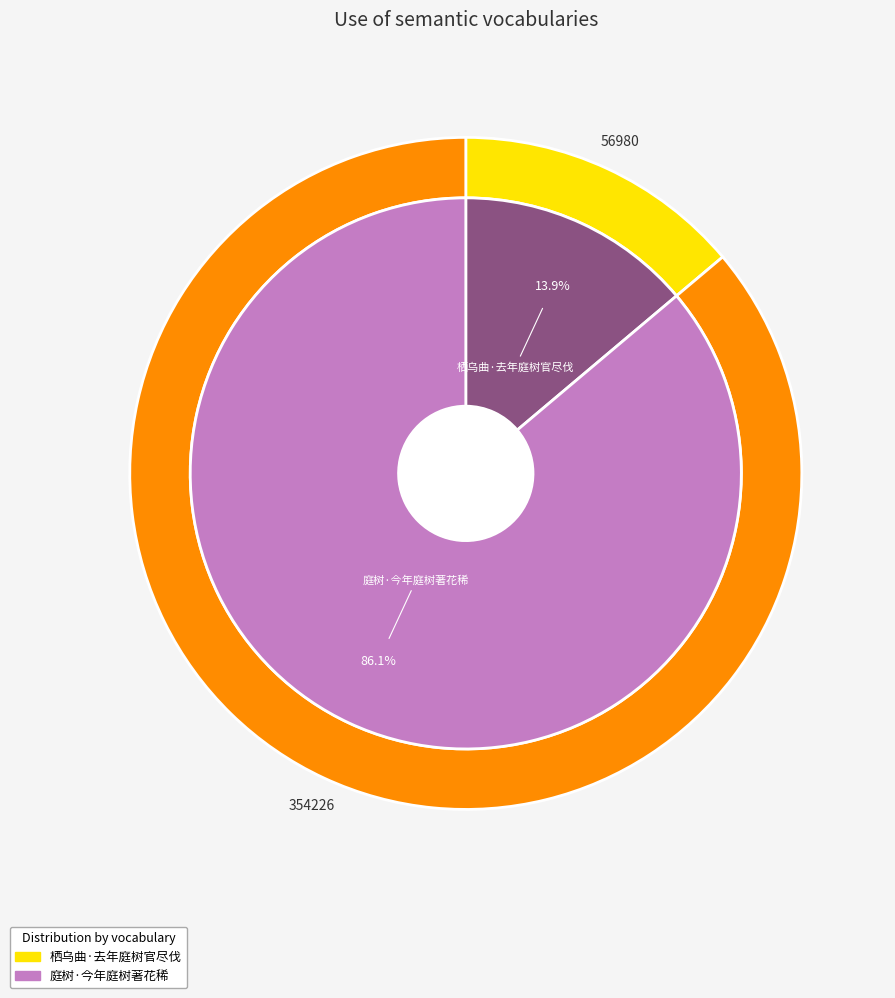

What percentage is the 庭树·今年庭树著花稀 slice, to the nearest percent?

86%